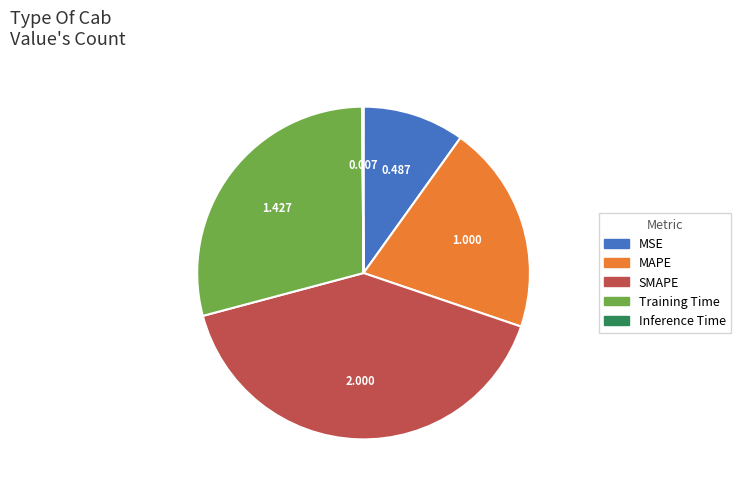

Which has a higher value, SMAPE or MAPE?

SMAPE